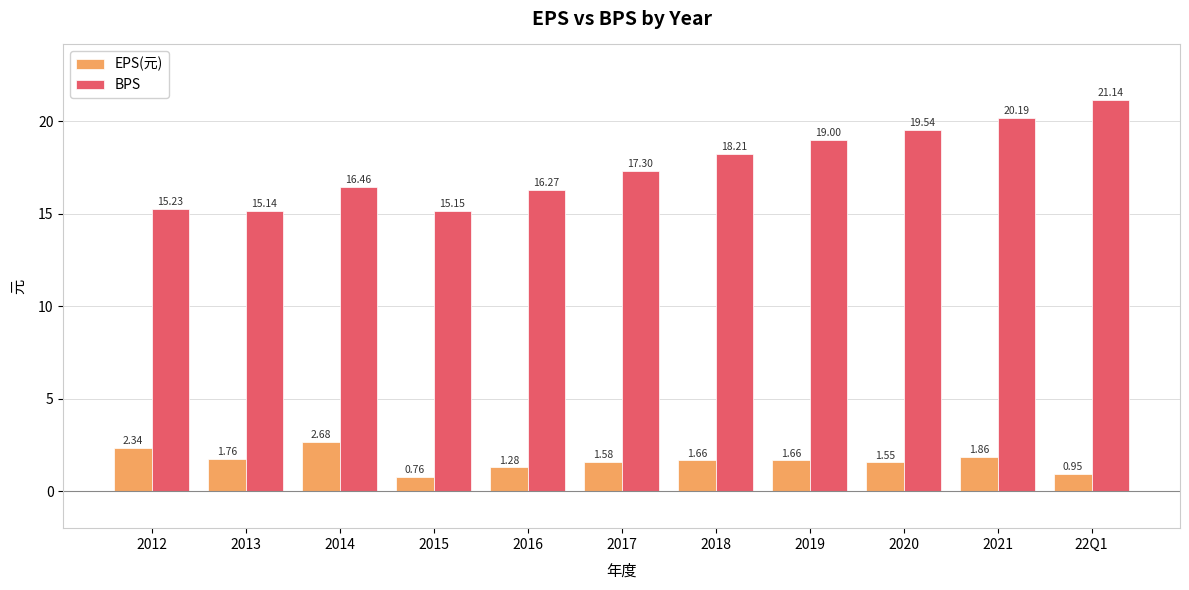

Are the bars horizontal?

No